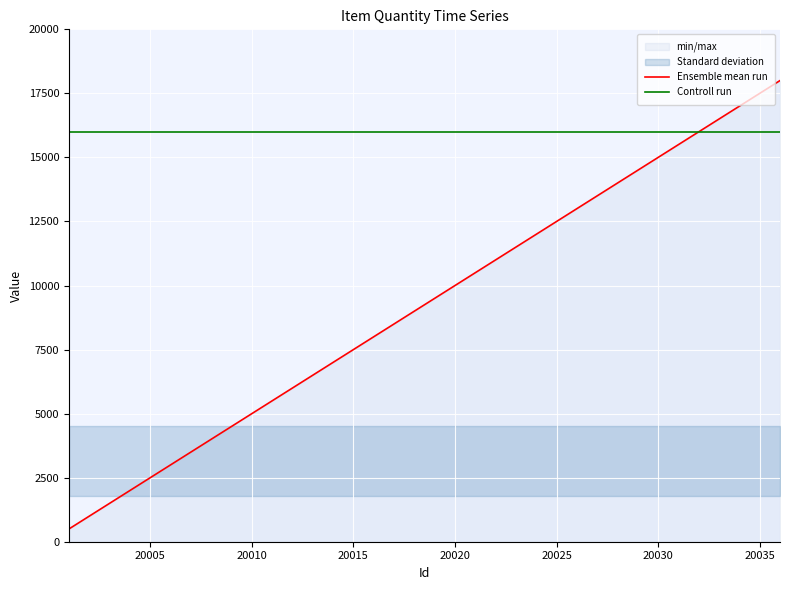

True or false: Ensemble mean run has a value of 2650 at 20025.

False